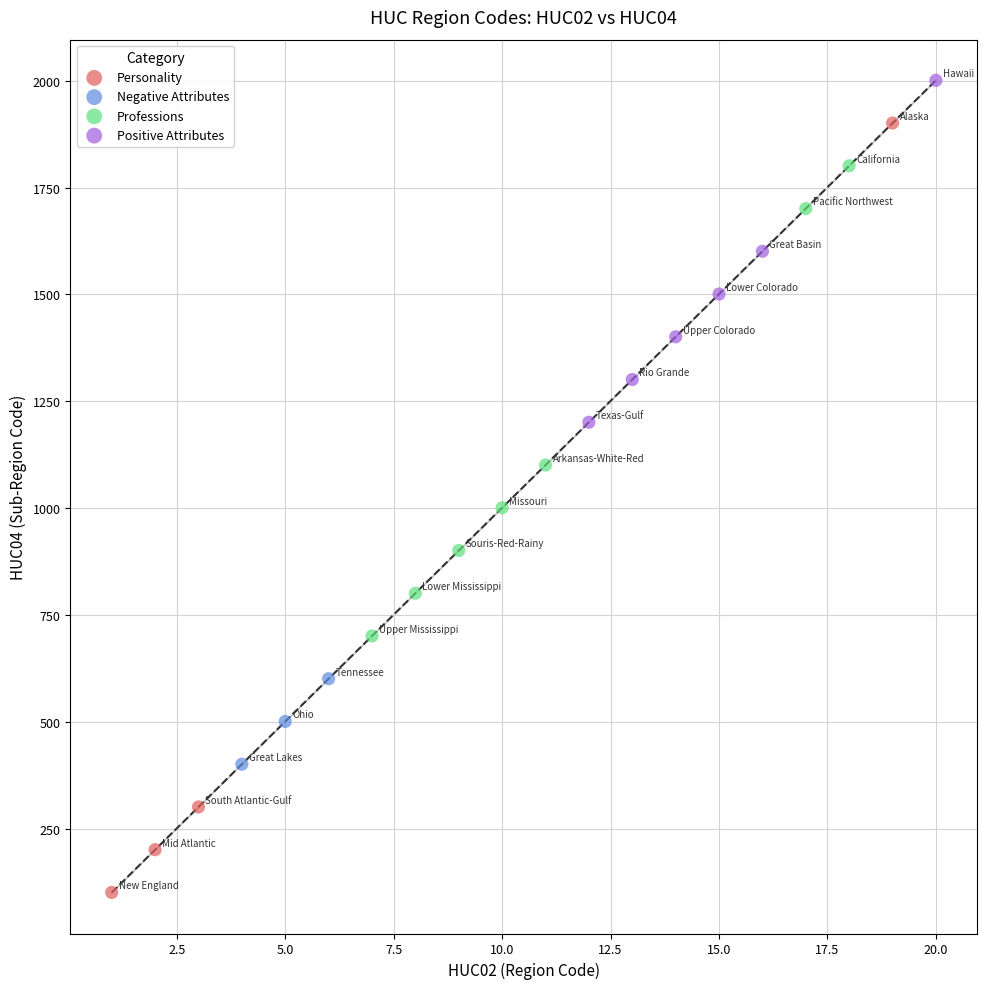

Which series reaches the maximum Y coordinate?

Positive Attributes